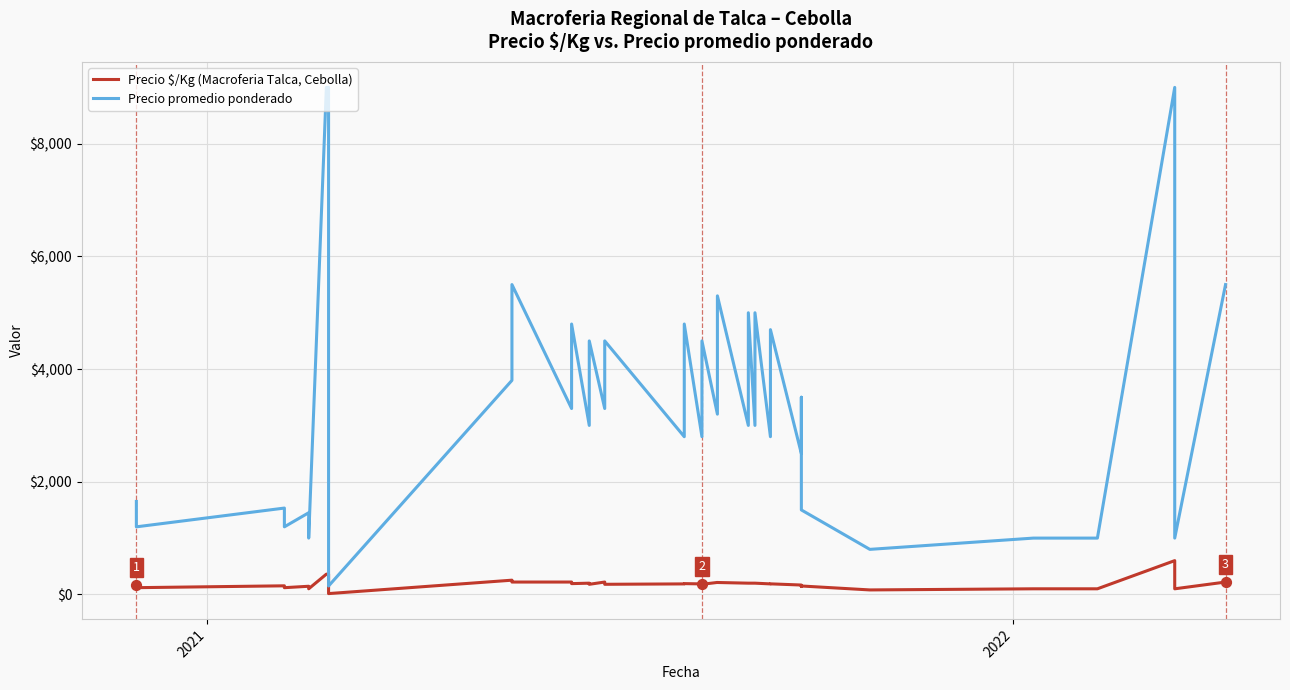

Is the value of Precio $/Kg (Macroferia Talca, Cebolla) at 15 greater than the value of Precio promedio ponderado at 6?

No